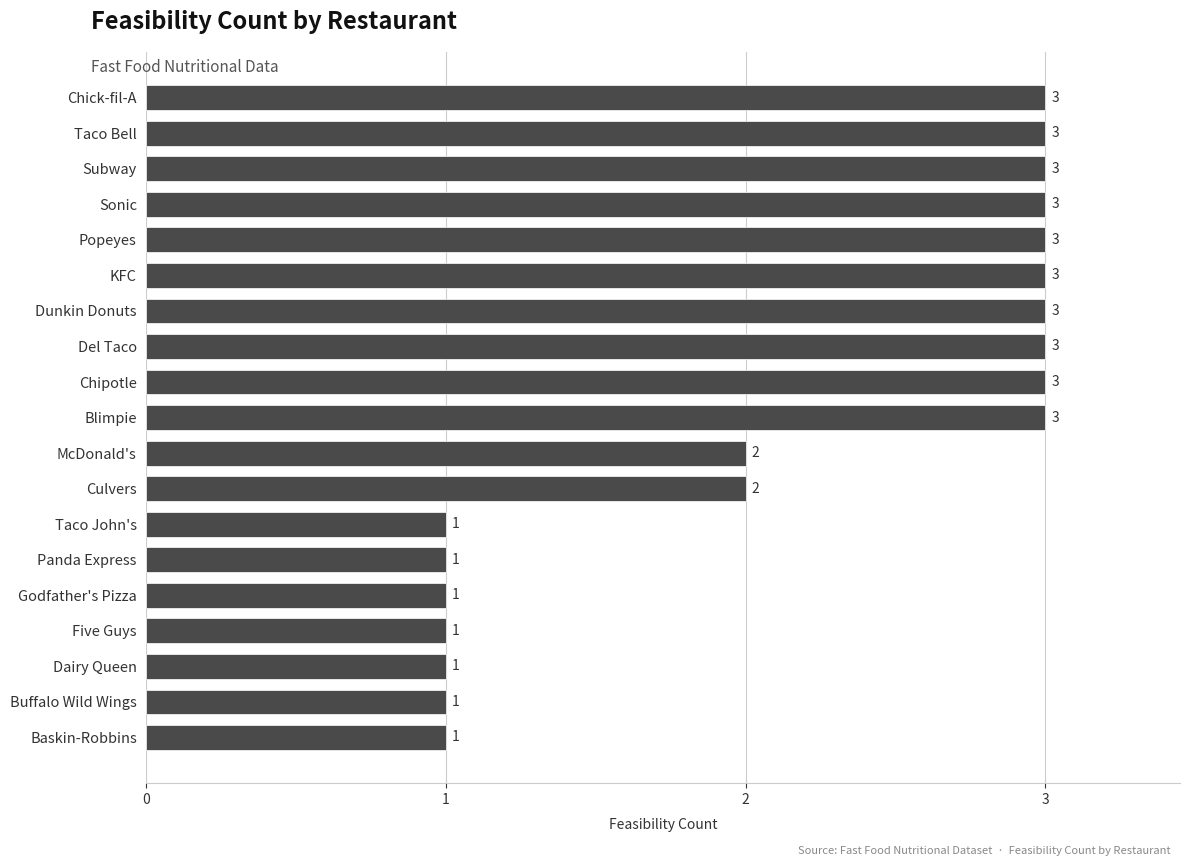

Count the values in the range 1 to 3.

19